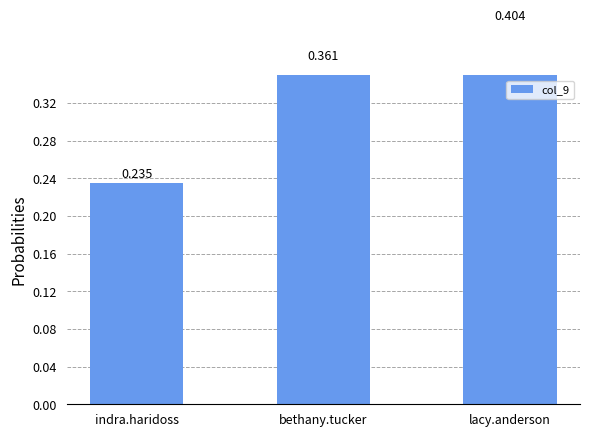

List the labels in order of value, largest first.

lacy.anderson, bethany.tucker, indra.haridoss